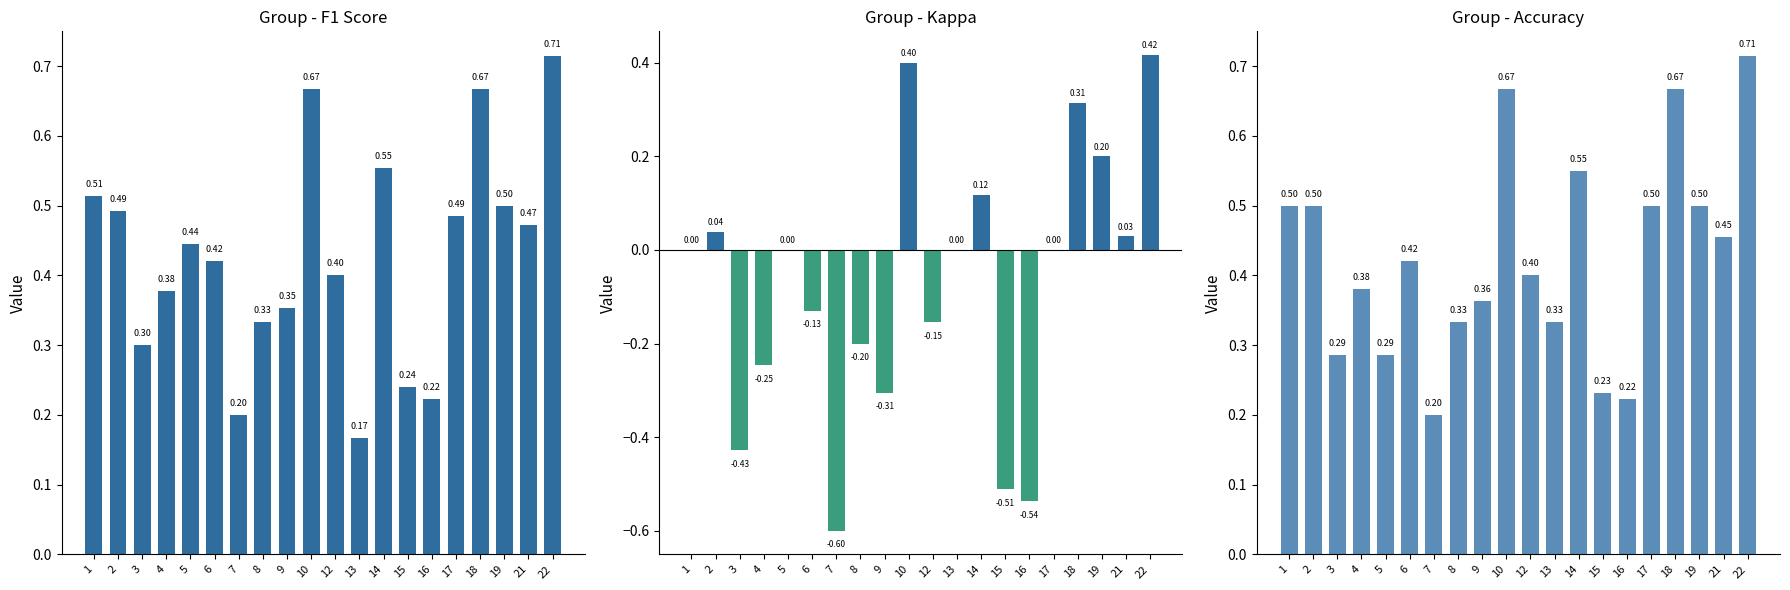

What is the maximum value shown in the chart?

0.7